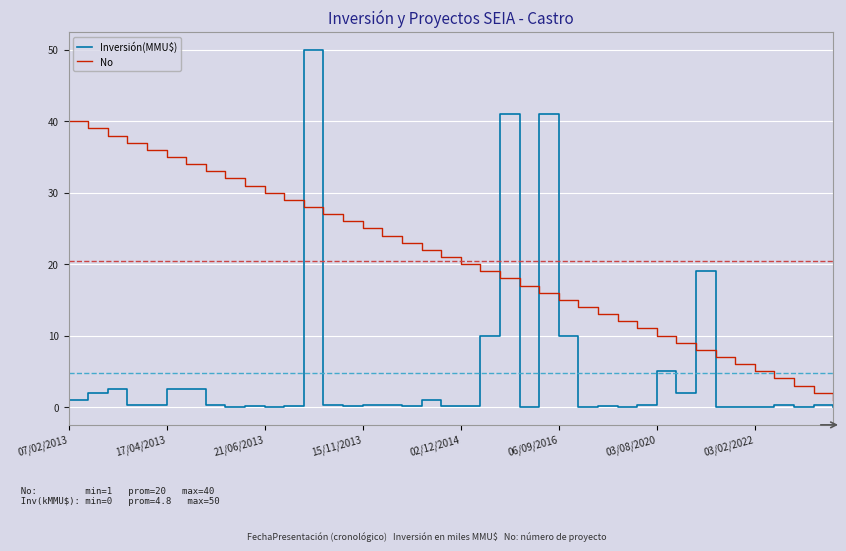

What is the difference between the second highest and second lowest values in the Inversión(MMU$) series?

41.0